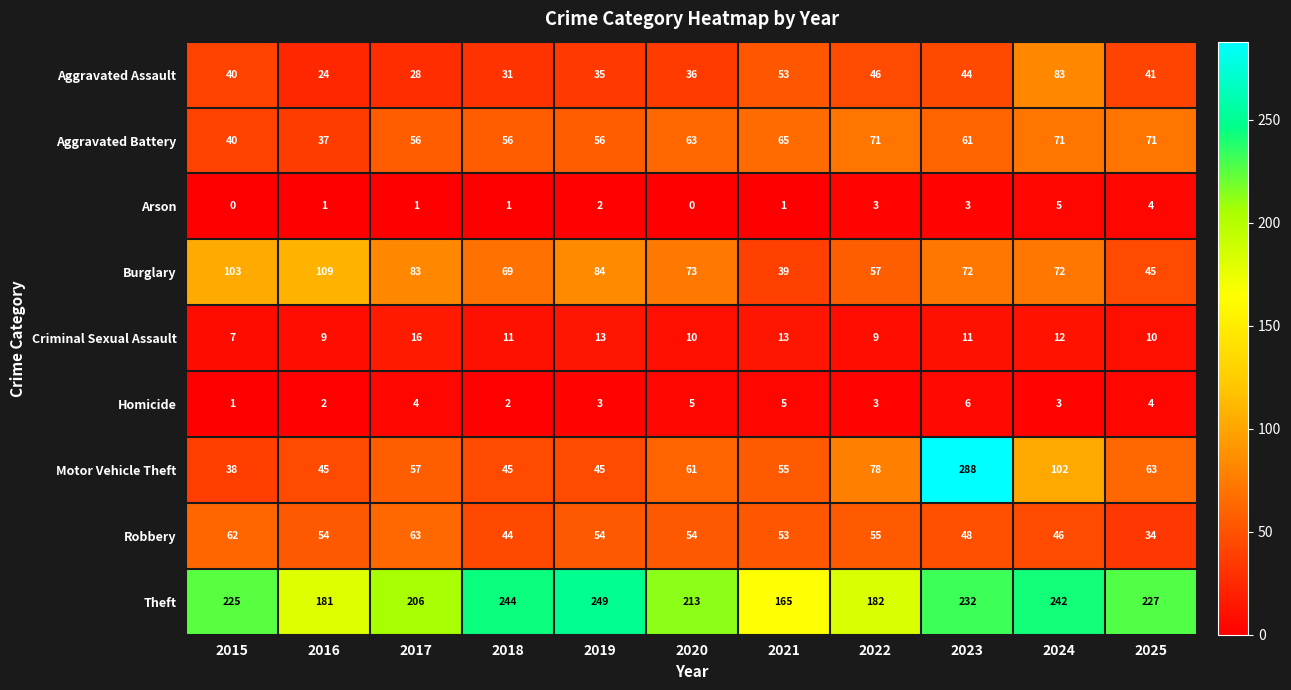

Between 2018 and 2025, which series saw the biggest shift?

Burglary